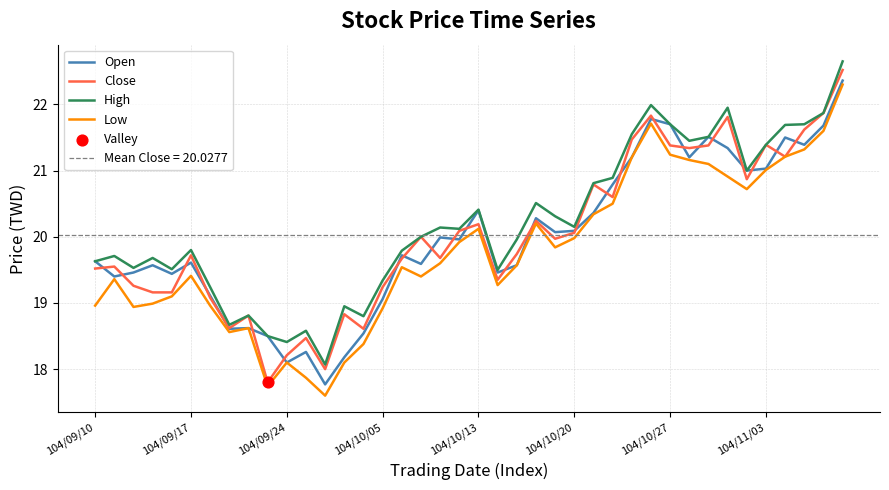

What are all the series names shown in the legend?

Open, Close, High, Low